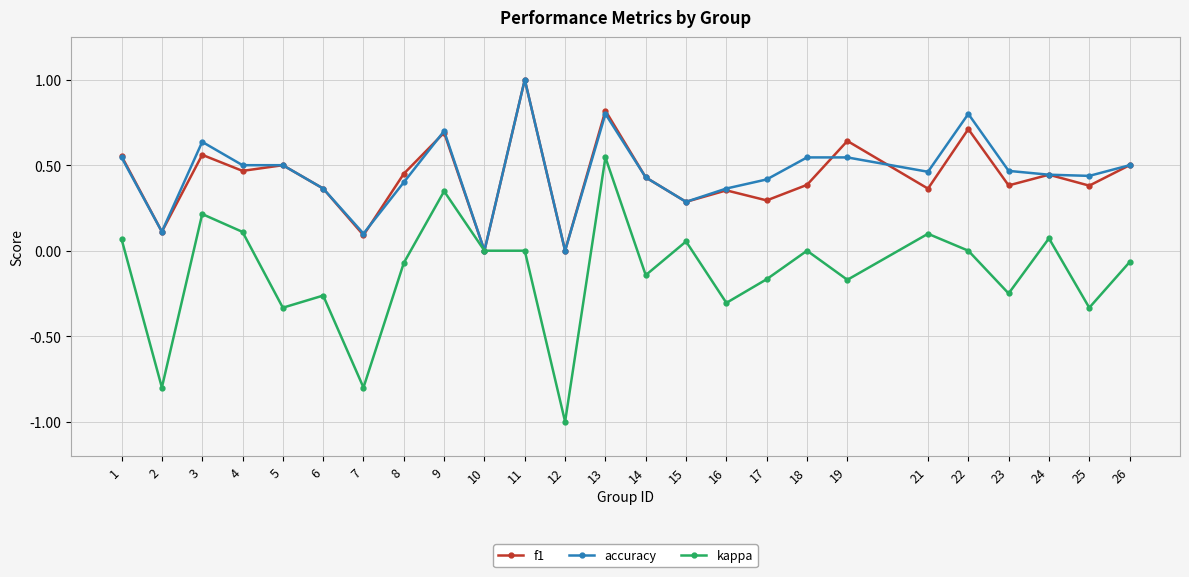

At which category does the chart reach its minimum across all series?

12